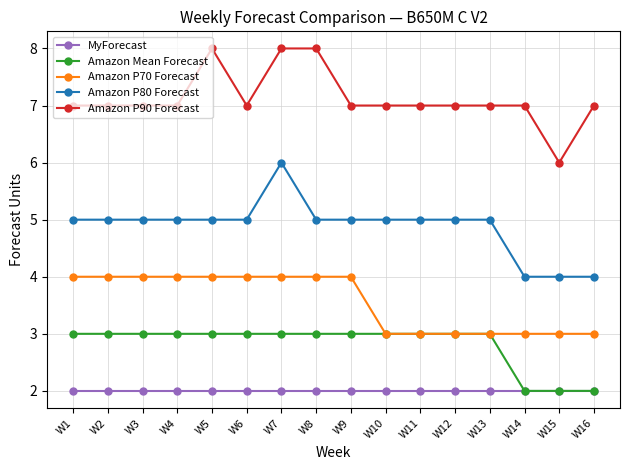

What value does the Amazon P80 Forecast series have at W11?

5